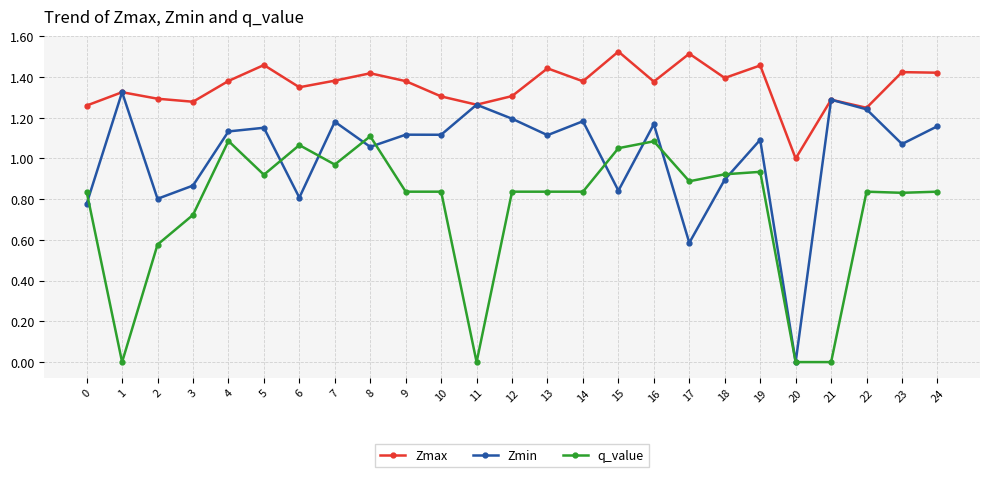

True or false: Zmax has a value of 1.4 at 18.

True